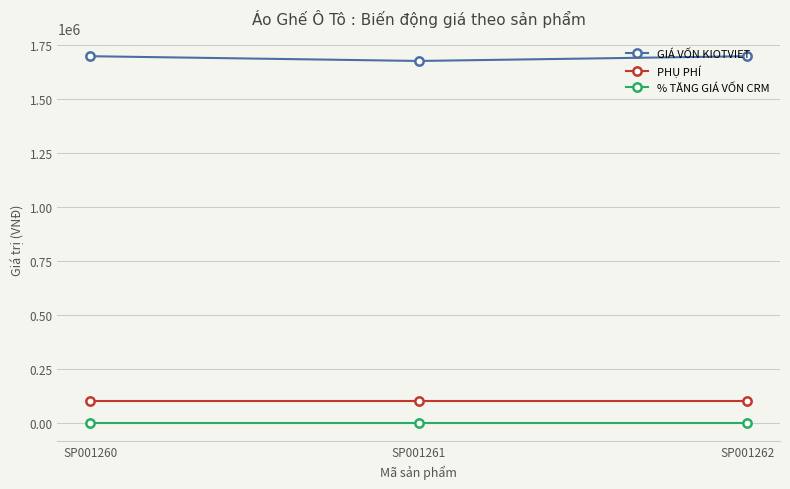

What is the average value of the GIÁ VỐN KIOTVIET series?

1692667